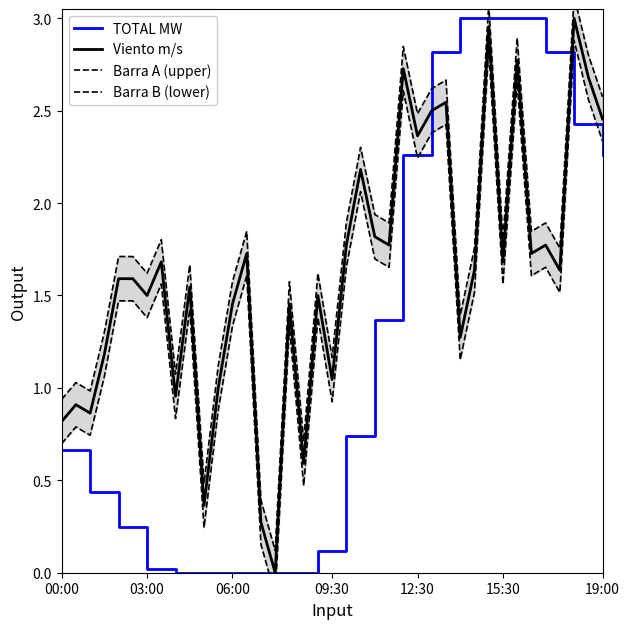

Which series has the widest spread of values?

TOTAL MW